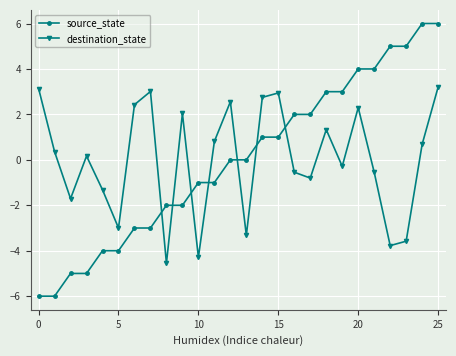

Does the chart display data point markers on the line(s)?

Yes